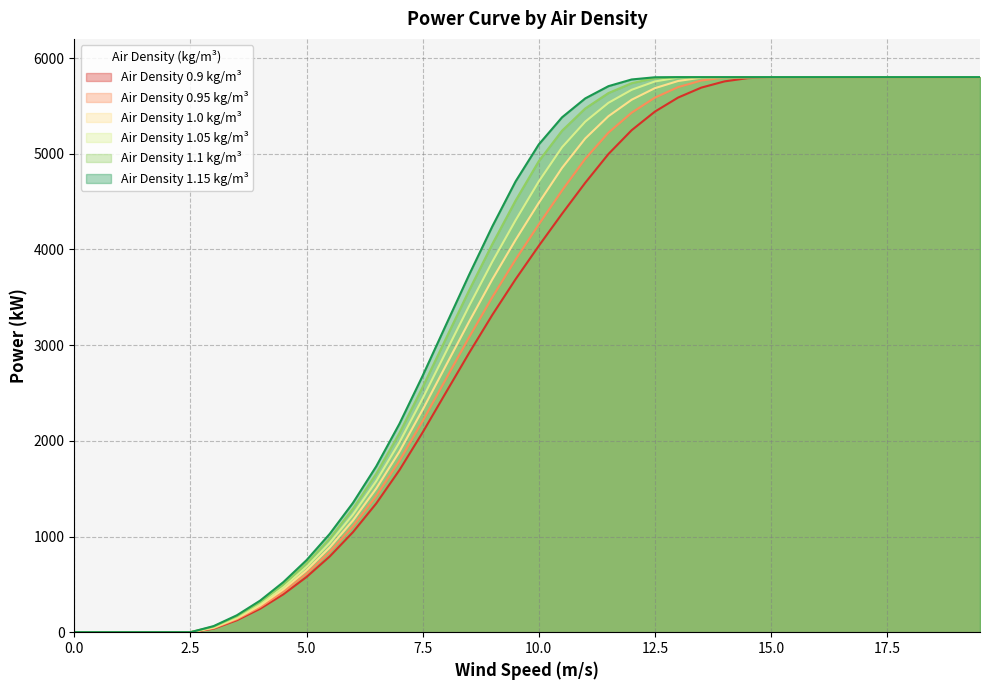

How many positive values does the 0.95 series have?

34